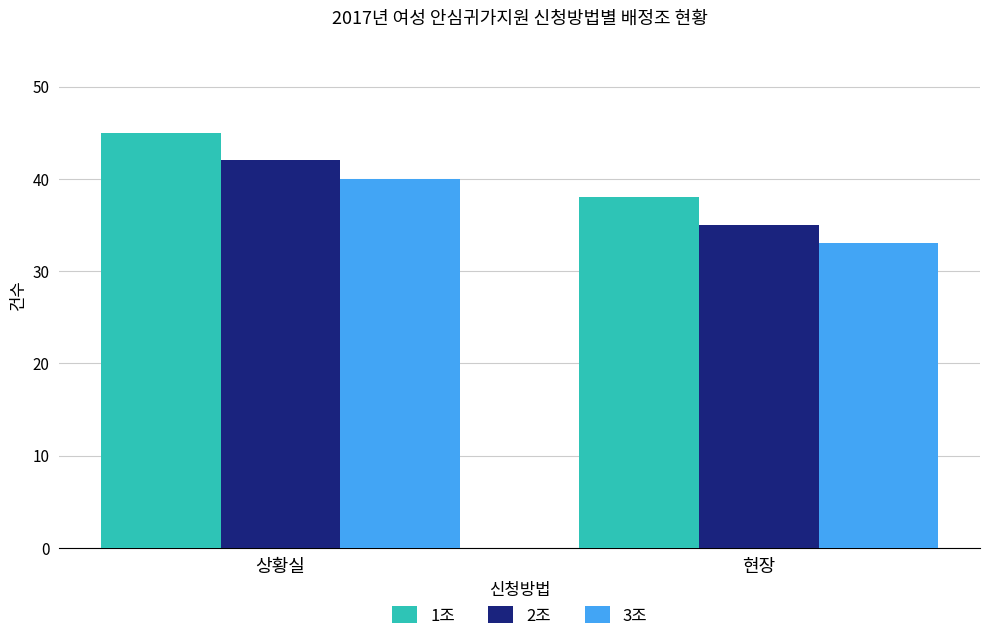

The value of 3조 at 현장 is 15. True or false?

False